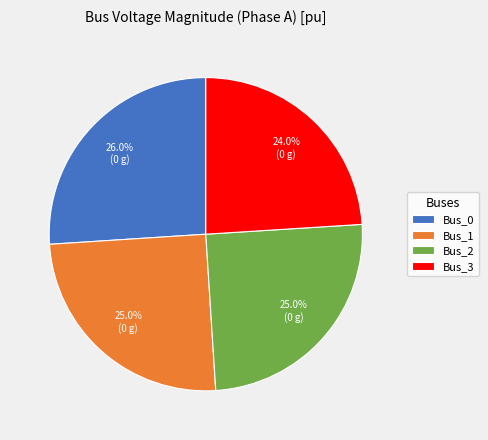

Which has a higher value, Bus_1 or Bus_0?

Bus_0